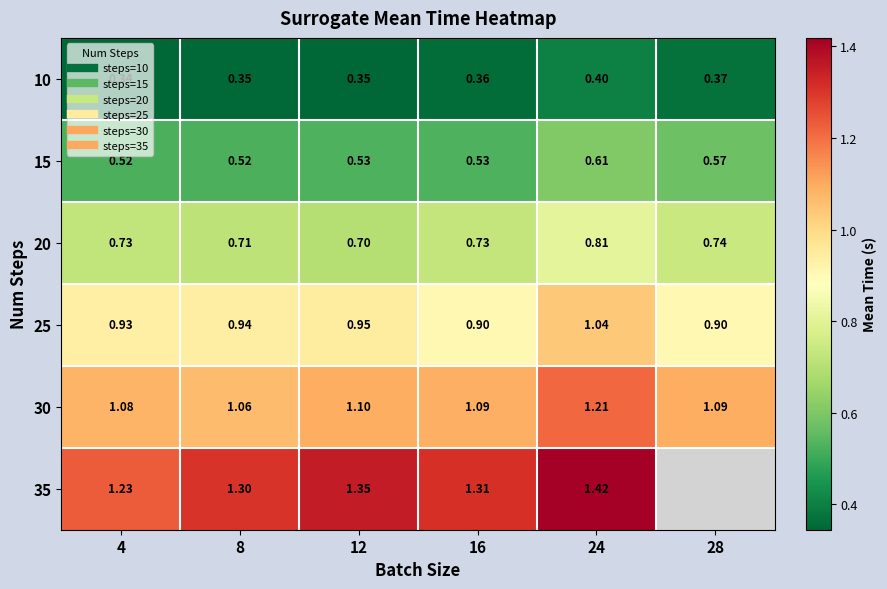

At how many categories does at least one series exceed 0?

6